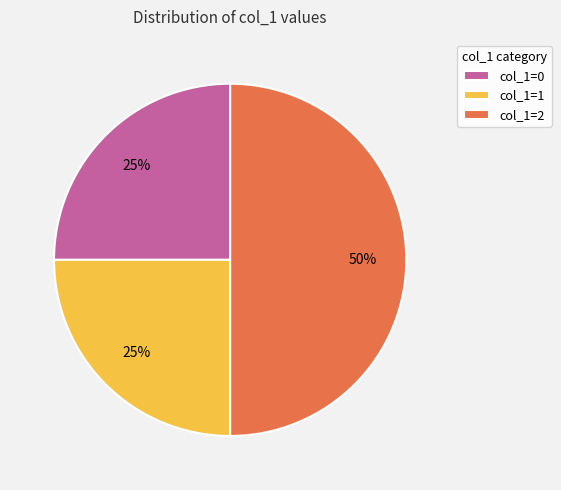

The col_1=2 slice represents 50% of the pie. True or false?

True